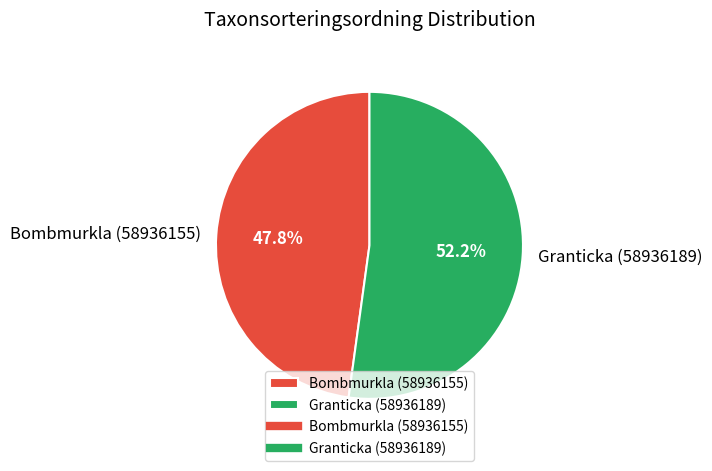

Approximately how many times larger is the value at Bombmurkla (58936155) compared to Granticka (58936189)?

0.9